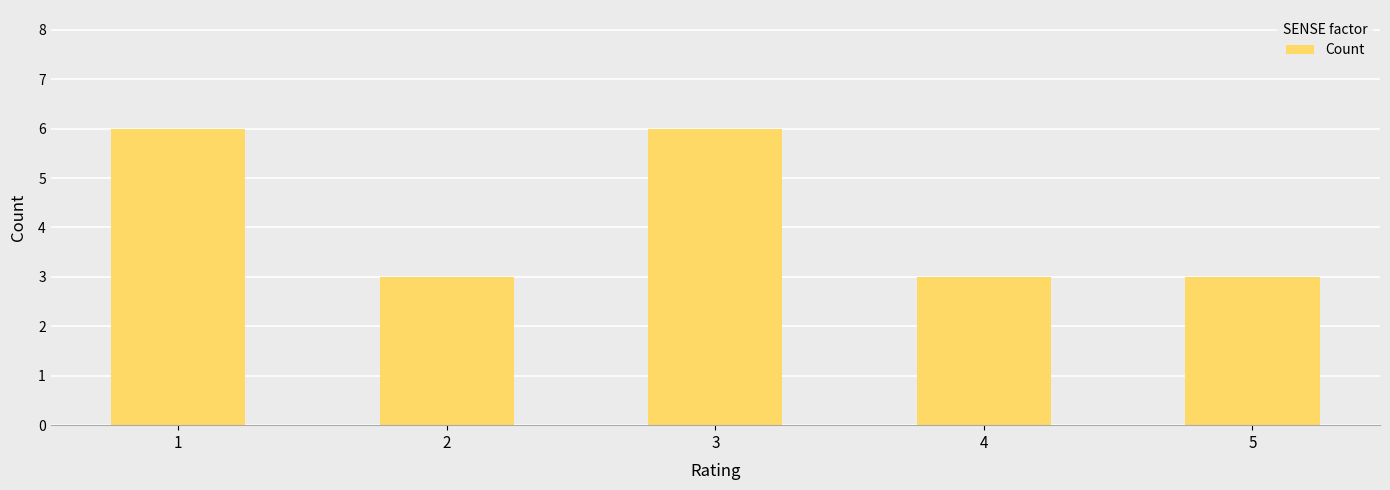

What is the difference between the second highest and minimum values?

3